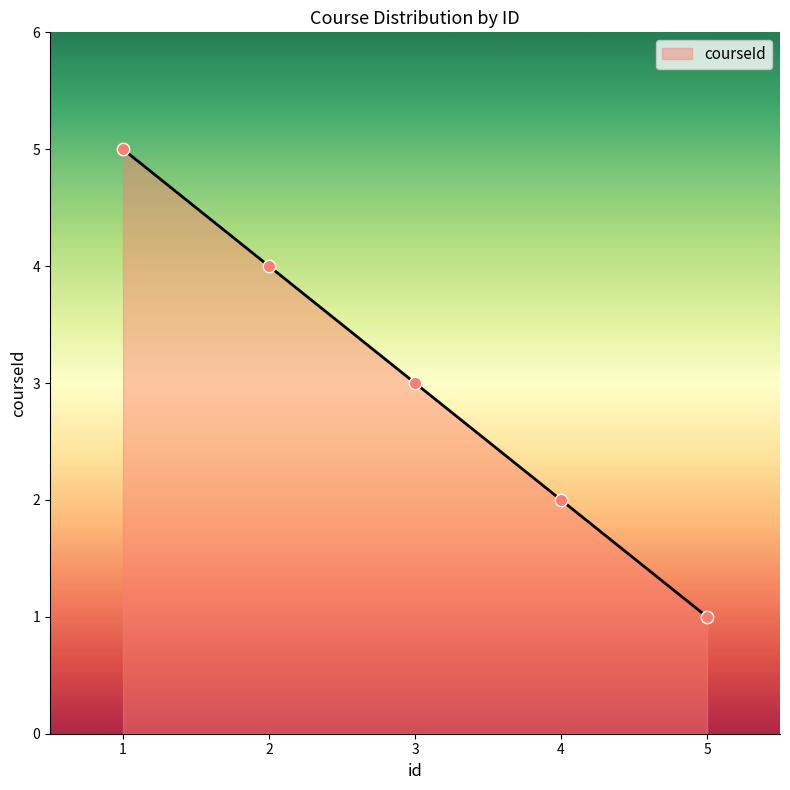

Which has a higher value, 5 or 2?

2